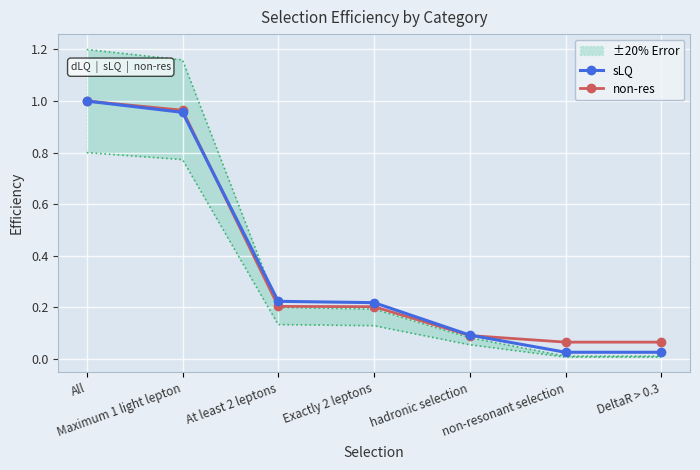

What is the difference between the second highest and minimum values in the sLQ series?

0.9